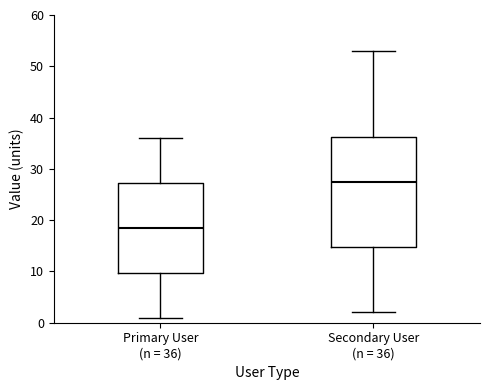

Which box is the tallest, from its lower edge to its upper edge?

Secondary User (n = 36)